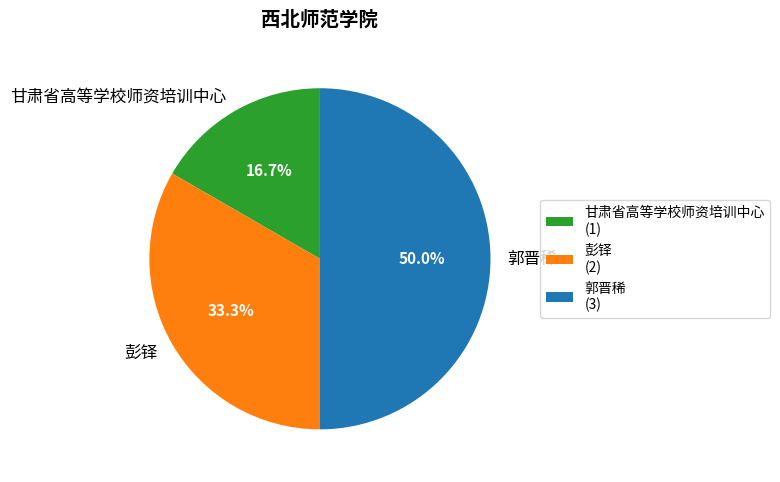

To the nearest percent, what percentage of the pie is 甘肃省高等学校师资培训中心?

17%